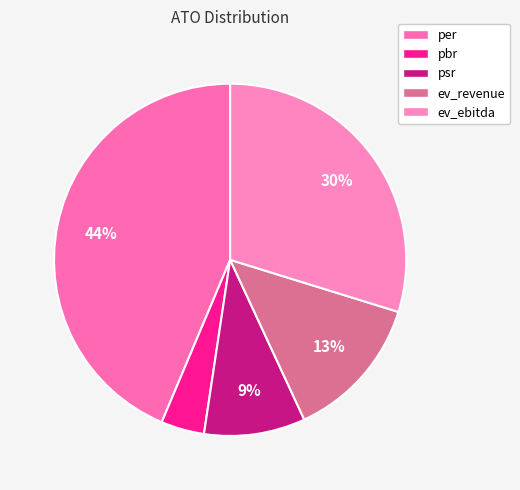

Which slice is the smallest?

pbr